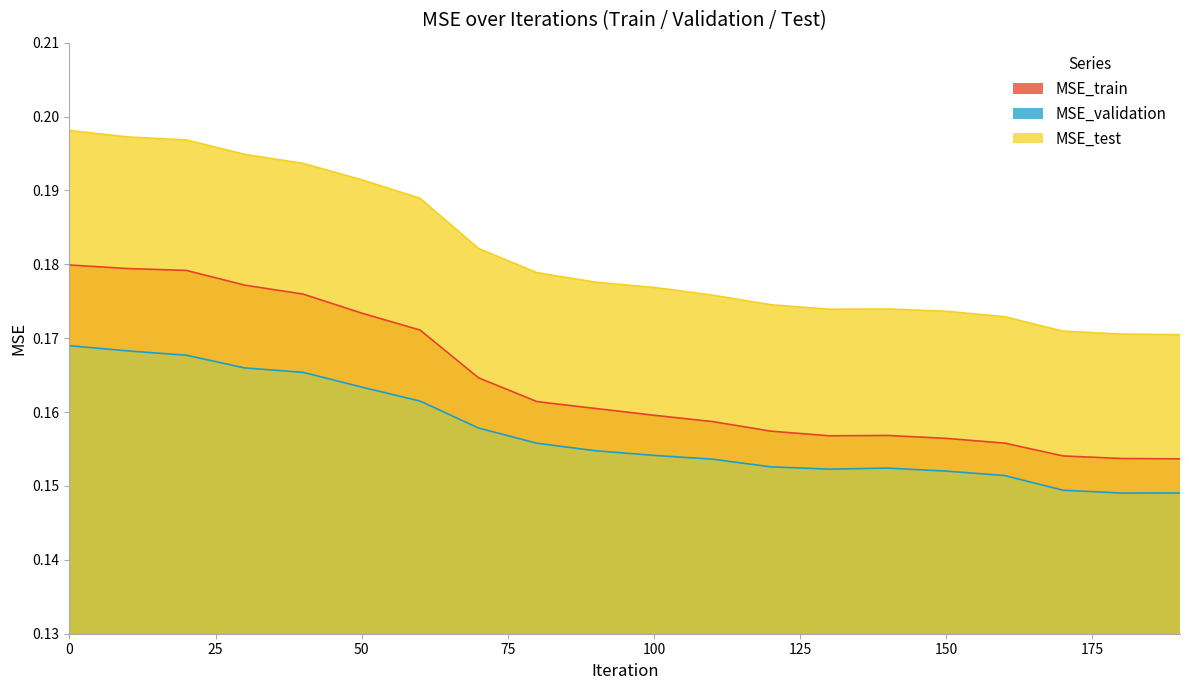

Rank the series by their maximum value, from lowest to highest.

MSE_validation, MSE_train, MSE_test